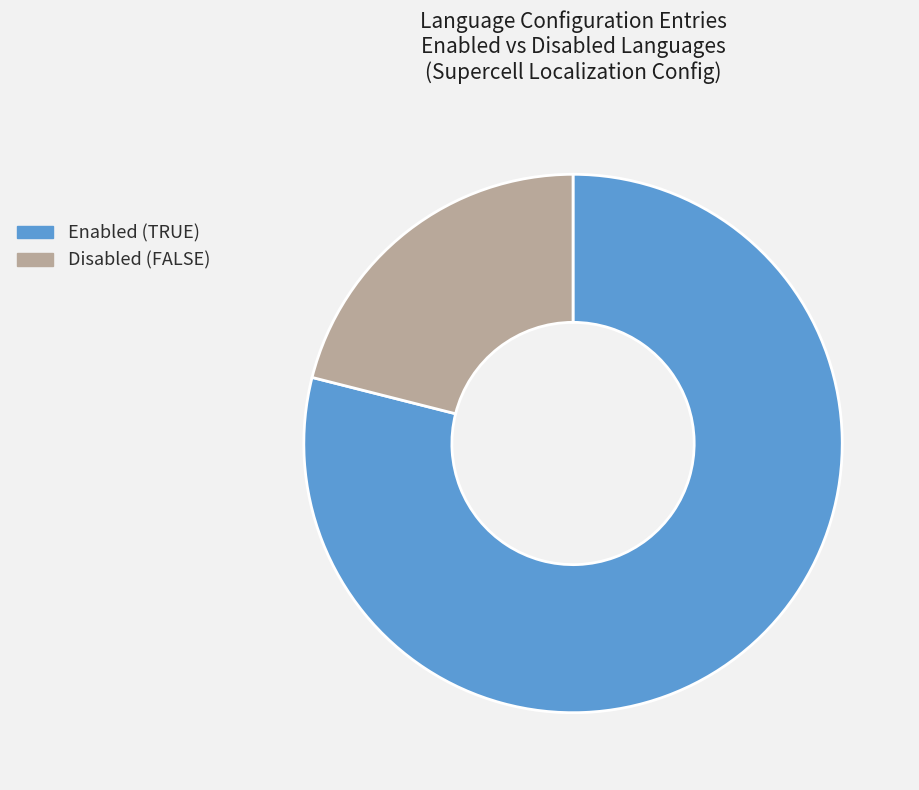

Is Enabled (TRUE) the majority of the pie?

Yes